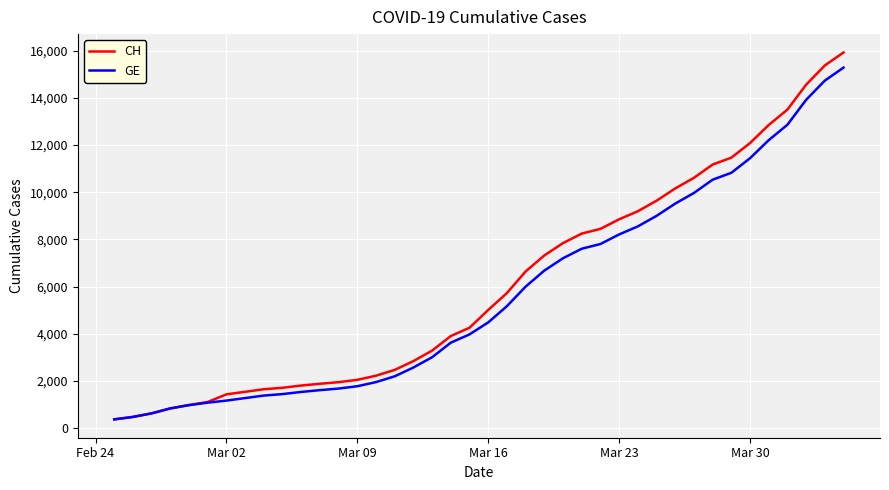

Which series has the largest range (max minus min)?

CH